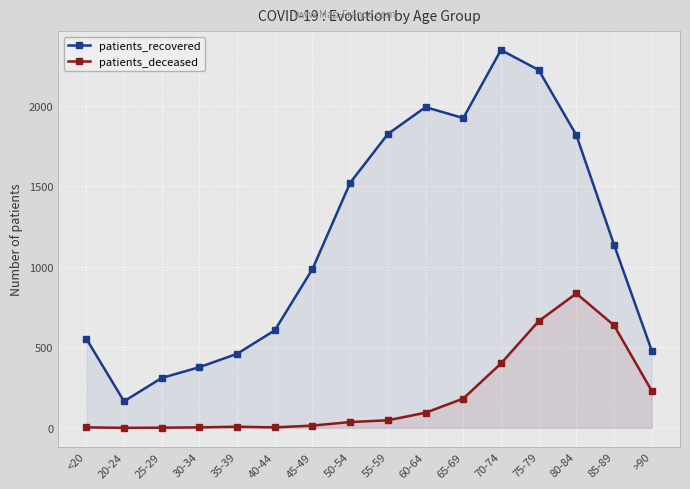

What are all the series names shown in the legend?

patients_recovered, patients_deceased